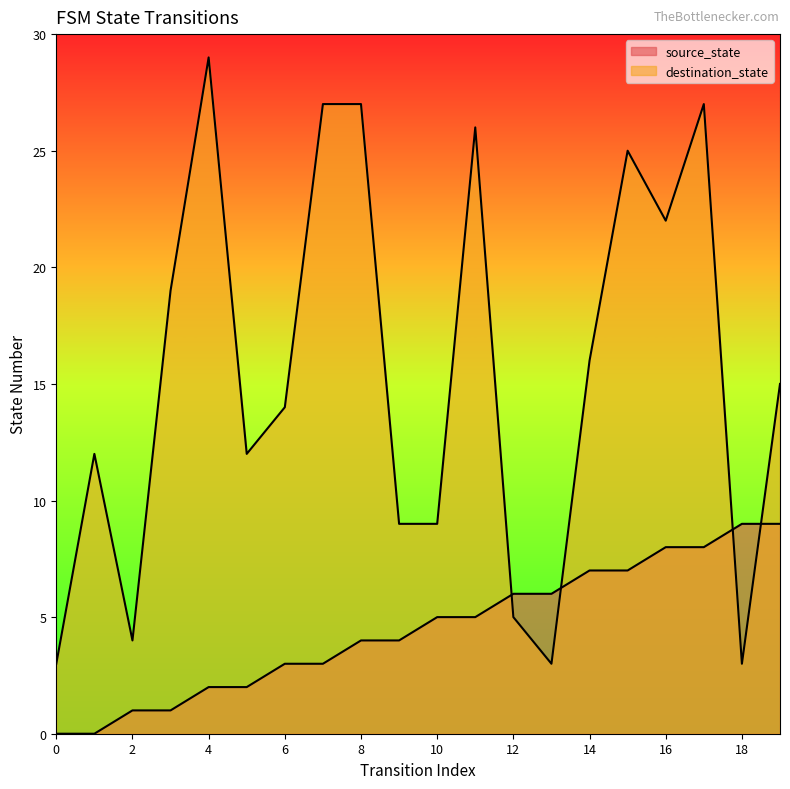

What are all the series names shown in the legend?

source_state, destination_state